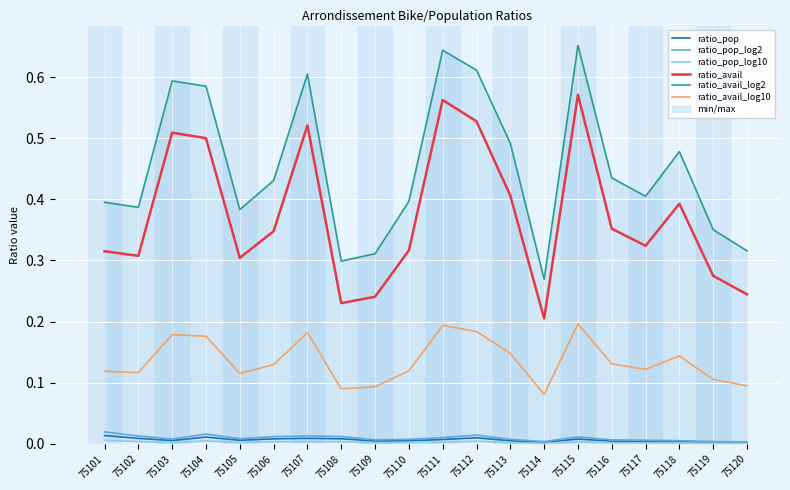

Reading left to right, transcribe all the data shown in this chart.

ratio_pop: 75101=0.0	75102=0.0	75103=0.0	75104=0.0	75105=0.0	75106=0.0	75107=0.0	75108=0.0	75109=0.0	75110=0.0	75111=0.0	75112=0.0	75113=0.0	75114=0.0	75115=0.0	75116=0.0	75117=0.0	75118=0.0	75119=0.0	75120=0.0
ratio_pop_log2: 75101=0.0	75102=0.0	75103=0.0	75104=0.0	75105=0.0	75106=0.0	75107=0.0	75108=0.0	75109=0.0	75110=0.0	75111=0.0	75112=0.0	75113=0.0	75114=0.0	75115=0.0	75116=0.0	75117=0.0	75118=0.0	75119=0.0	75120=0.0
ratio_pop_log10: 75101=0.0	75102=0.0	75103=0.0	75104=0.0	75105=0.0	75106=0.0	75107=0.0	75108=0.0	75109=0.0	75110=0.0	75111=0.0	75112=0.0	75113=0.0	75114=0.0	75115=0.0	75116=0.0	75117=0.0	75118=0.0	75119=0.0	75120=0.0
ratio_avail: 75101=0.3	75102=0.3	75103=0.5	75104=0.5	75105=0.3	75106=0.3	75107=0.5	75108=0.2	75109=0.2	75110=0.3	75111=0.6	75112=0.5	75113=0.4	75114=0.2	75115=0.6	75116=0.4	75117=0.3	75118=0.4	75119=0.3	75120=0.2
ratio_avail_log2: 75101=0.4	75102=0.4	75103=0.6	75104=0.6	75105=0.4	75106=0.4	75107=0.6	75108=0.3	75109=0.3	75110=0.4	75111=0.6	75112=0.6	75113=0.5	75114=0.3	75115=0.7	75116=0.4	75117=0.4	75118=0.5	75119=0.4	75120=0.3
ratio_avail_log10: 75101=0.1	75102=0.1	75103=0.2	75104=0.2	75105=0.1	75106=0.1	75107=0.2	75108=0.1	75109=0.1	75110=0.1	75111=0.2	75112=0.2	75113=0.1	75114=0.1	75115=0.2	75116=0.1	75117=0.1	75118=0.1	75119=0.1	75120=0.1